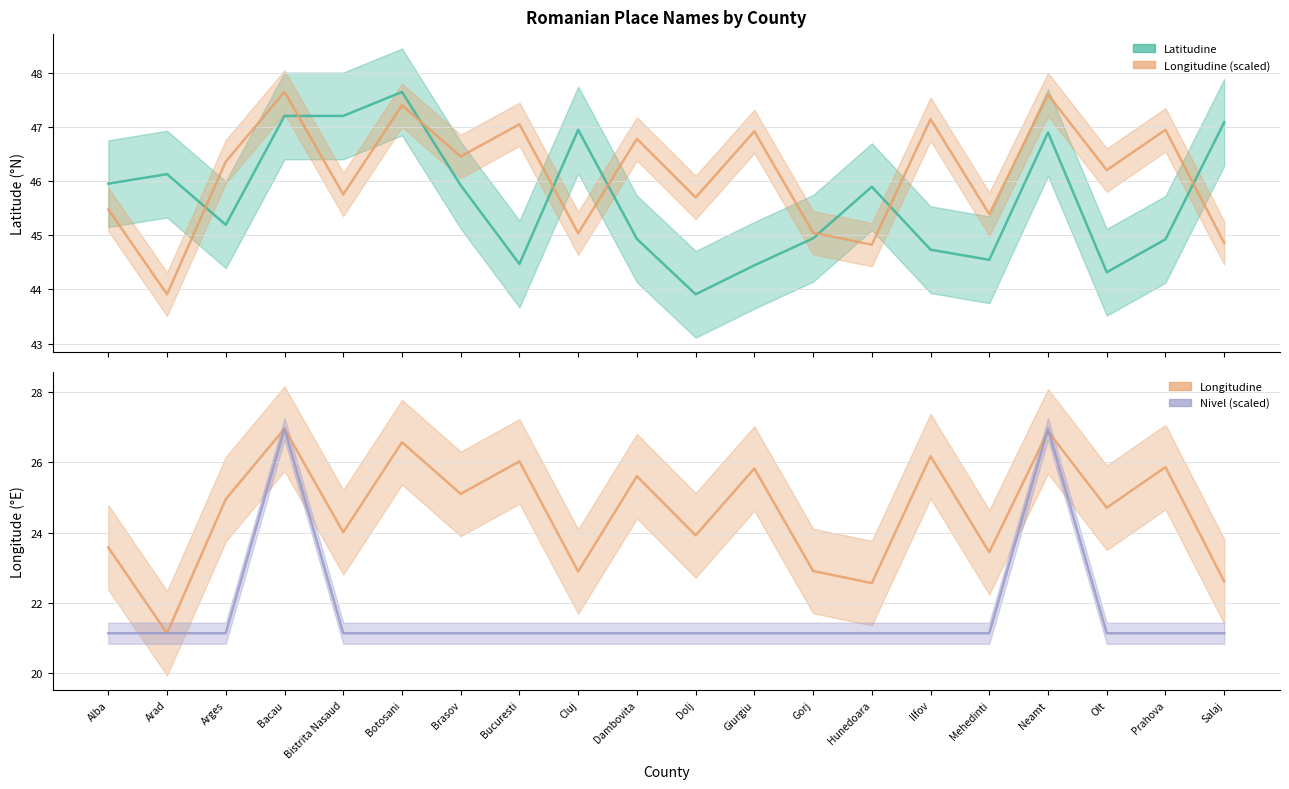

Between Alba and Cluj, which is larger?

Cluj